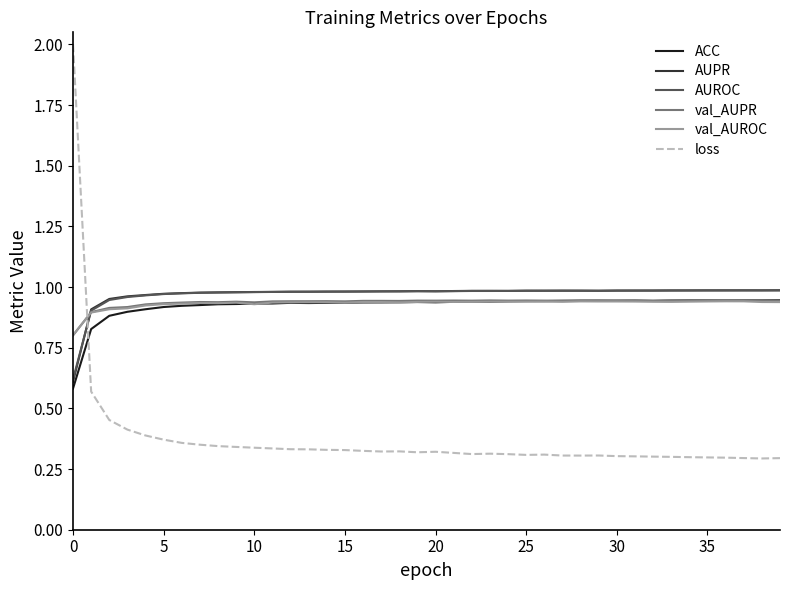

True or false: loss and AUROC intersect in this chart.

True